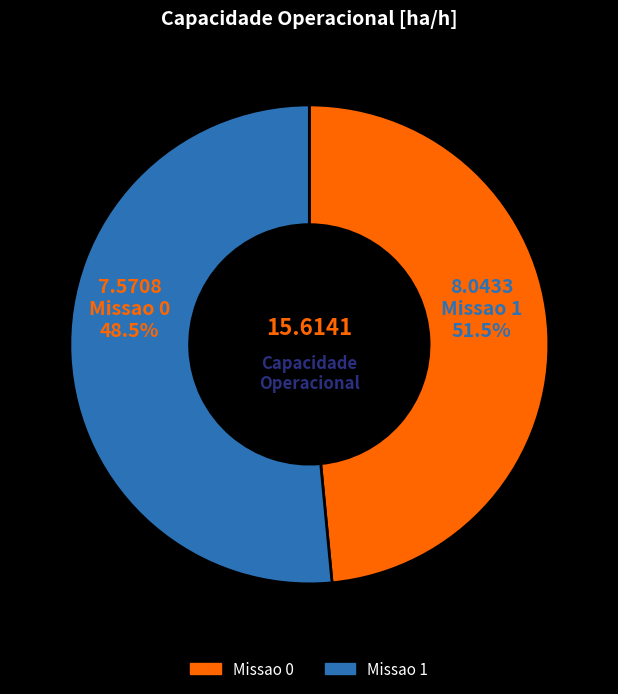

To the nearest percent, what is the difference between the largest and smallest slice percentages?

3%